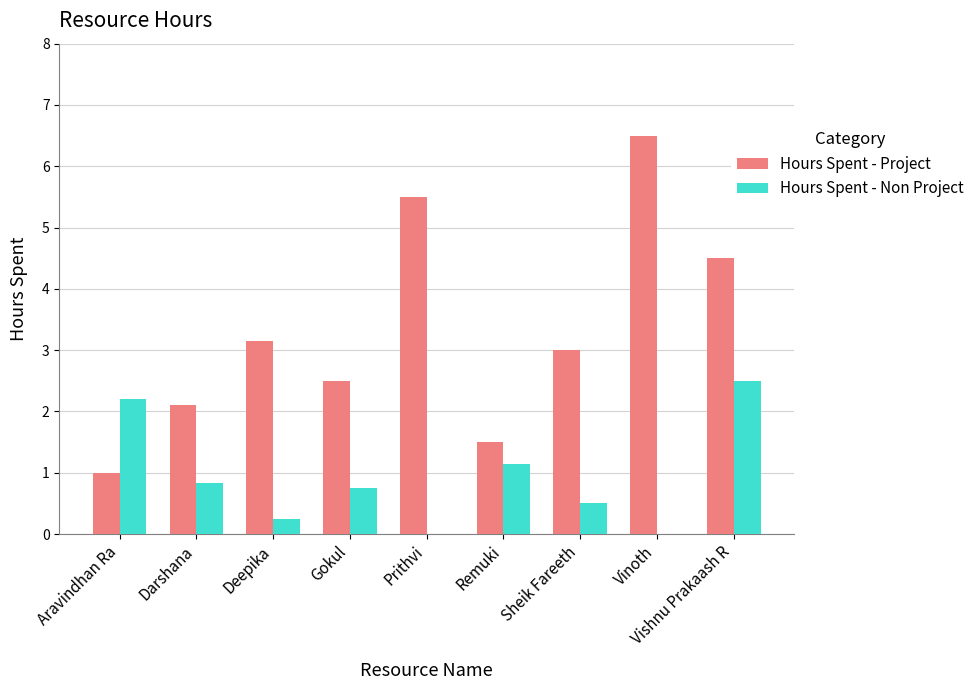

How many groups of bars are there?

9